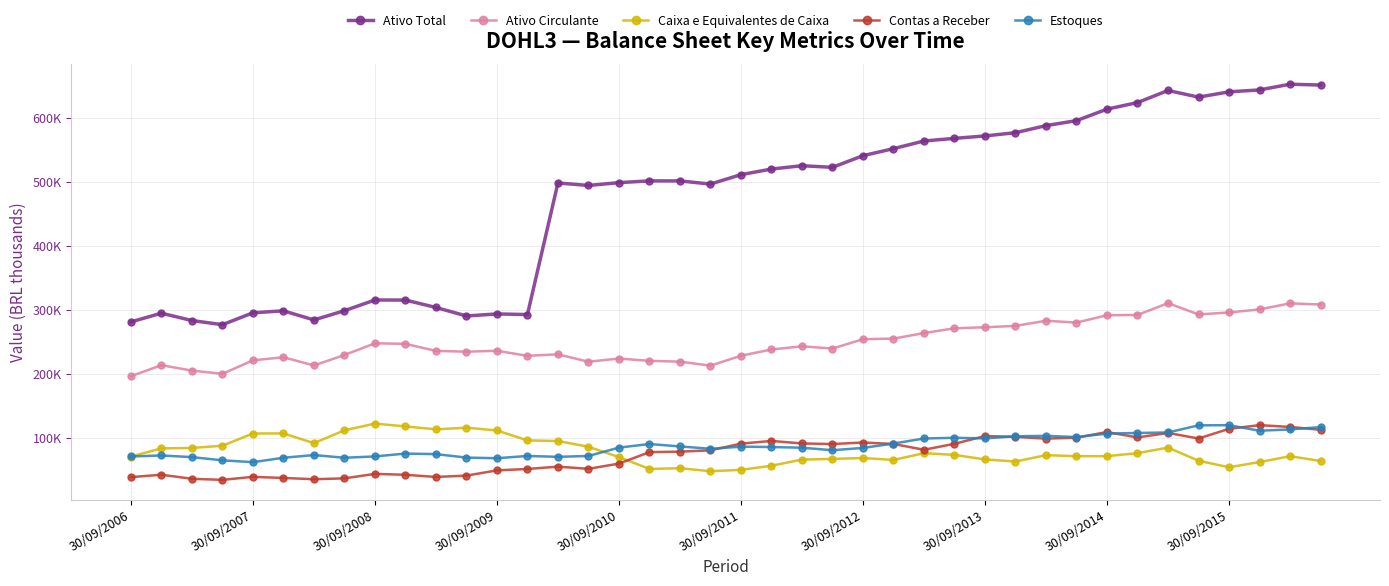

Does the chart have visible grid lines?

Yes